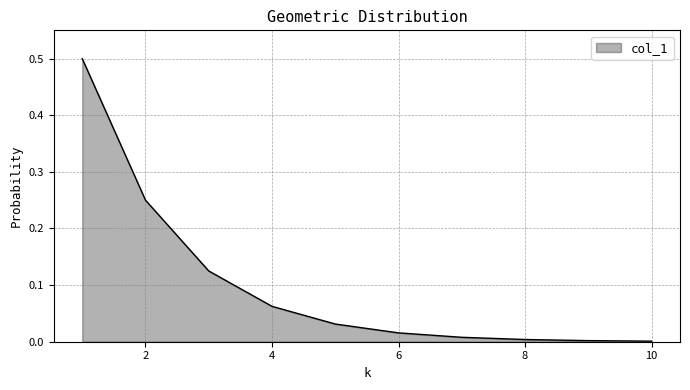

What is the greatest value displayed?

0.5